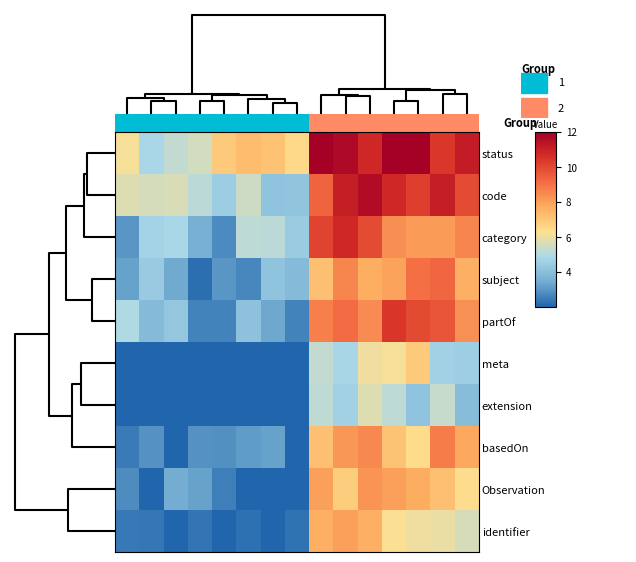

Reading left to right, what are all the values shown in this chart?

status: 6.2	4.8	5.3	5.5	7.0	7.3	7.1	6.5	12.0	11.7	10.8	12.0	12.0	10.4	11.1
code: 5.7	5.6	5.6	5.1	4.5	5.5	4.2	4.2	9.4	11.0	11.6	10.8	10.2	11.1	9.9
category: 3.0	4.7	4.8	3.5	2.8	5.2	5.2	4.4	10.1	10.8	9.9	8.4	8.1	8.1	8.6
subject: 3.2	4.4	3.4	2.2	3.0	2.7	4.2	3.9	7.2	8.6	7.7	7.9	9.0	9.3	7.6
partOf: 5.0	3.9	4.3	2.6	2.6	4.1	3.4	2.6	8.7	9.2	8.5	10.4	10.0	9.7	8.4
meta: 2.0	2.0	2.0	2.0	2.0	2.0	2.0	2.0	5.3	4.8	6.0	6.2	6.9	4.6	4.5
extension: 2.0	2.0	2.0	2.0	2.0	2.0	2.0	2.0	5.2	4.7	5.7	5.2	4.2	5.3	4.0
basedOn: 2.4	2.9	2.0	2.9	2.9	3.1	3.2	2.0	7.2	8.2	8.5	7.1	6.4	8.8	7.8
Observation: 2.8	2.0	3.5	3.2	2.5	2.0	2.0	2.0	8.0	6.8	8.3	8.0	7.7	7.2	6.4
identifier: 2.4	2.4	2.0	2.3	2.0	2.2	2.0	2.3	7.7	8.0	7.7	6.3	6.1	6.0	5.6